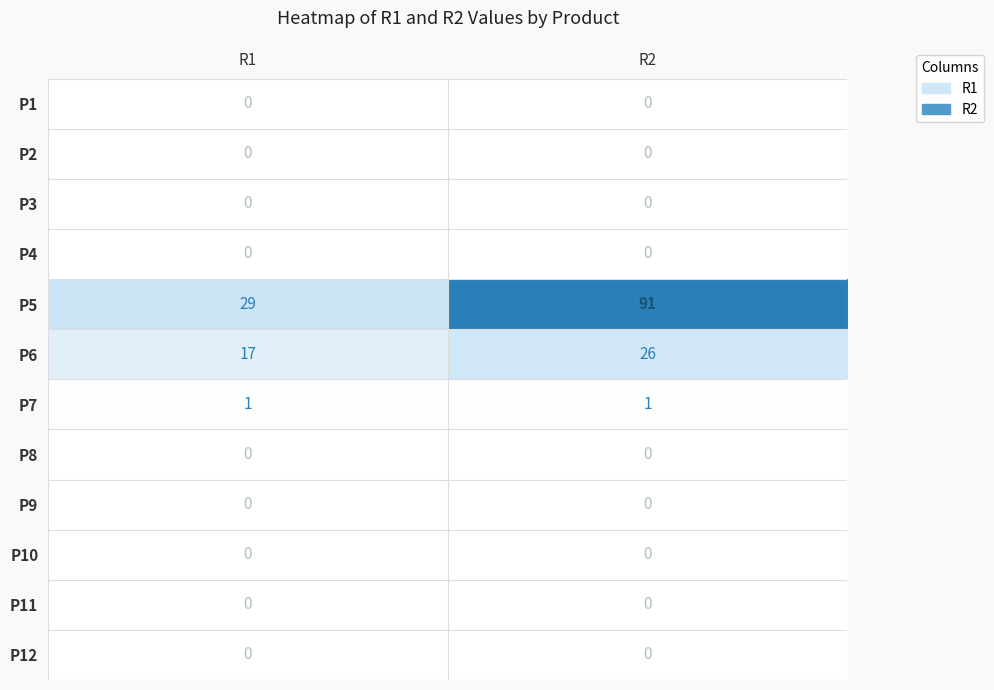

Reading right to left, transcribe all the data shown in this chart.

P1: 0	0
P2: 0	0
P3: 0	0
P4: 0	0
P5: 91	29
P6: 26	17
P7: 1	1
P8: 0	0
P9: 0	0
P10: 0	0
P11: 0	0
P12: 0	0